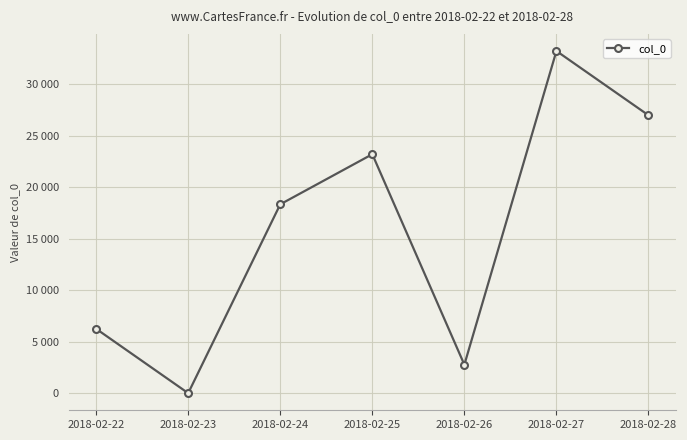

What value does the data have at 2018-02-28, to the nearest 50?

27000